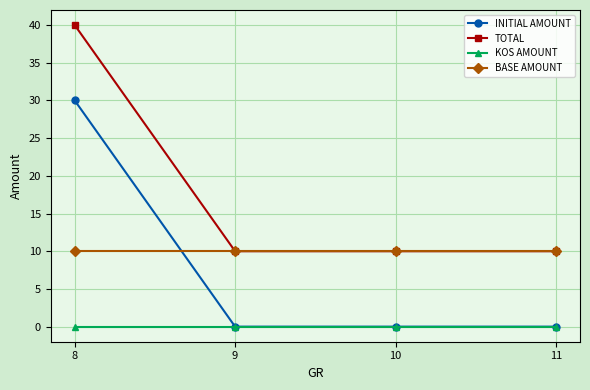

Reading left to right, list all the values displayed in this chart.

INITIAL AMOUNT: 8=30	9=0	10=0	11=0
TOTAL: 8=40	9=10	10=10	11=10
KOS AMOUNT: 8=0	9=0	10=0	11=0
BASE AMOUNT: 8=10	9=10	10=10	11=10